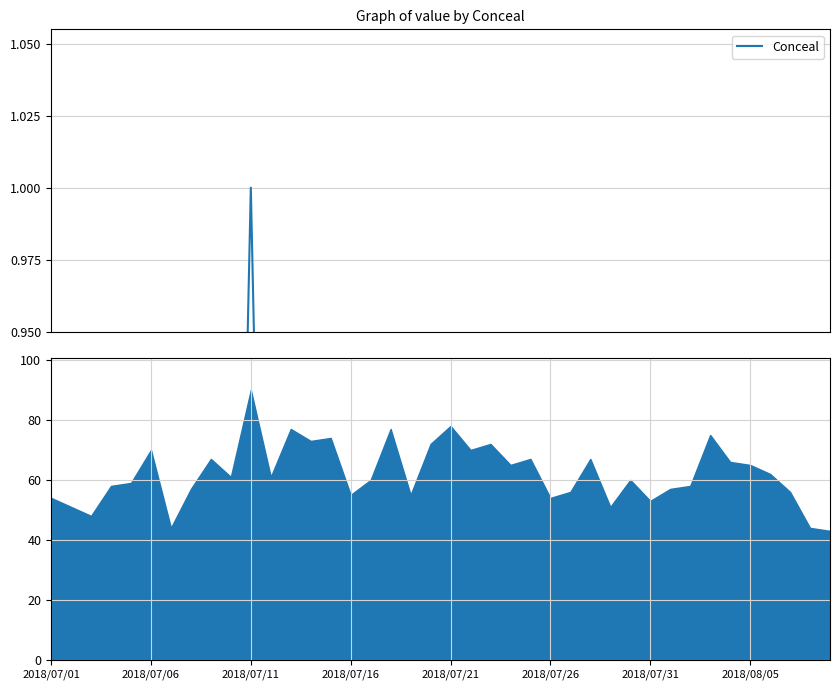

What is the sum of all values?

27.6